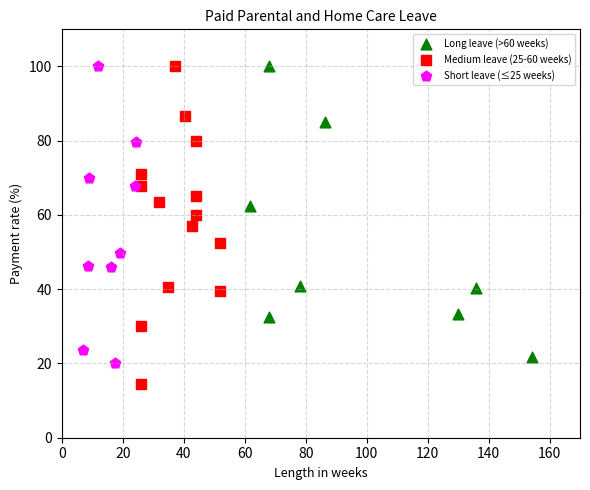

Which series contains the lowest Y value?

Medium leave (25-60 weeks)